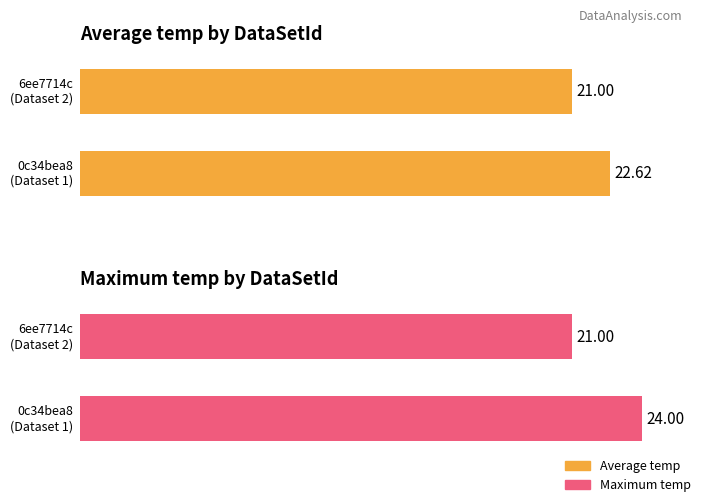

The Maximum utilization series shows 21.0 at 6ee7714c-2ca4-426a-b56a-868f3e7b5310. True or false?

True